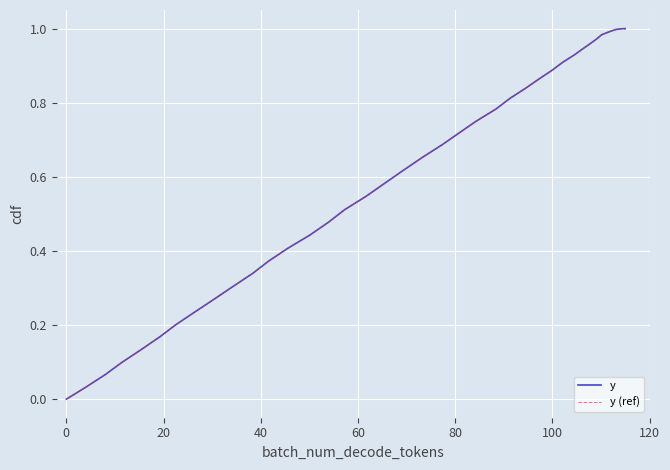

Reading left to right, what are all the values shown in this chart?

y: 0.0	0.0	0.1	0.1	0.1	0.2	0.2	0.2	0.3	0.3	0.3	0.4	0.4	0.4	0.5	0.5	0.5	0.6	0.6	0.7	0.7	0.7	0.7	0.8	0.8	0.8	0.9	0.9	0.9	0.9	0.9	1.0	1.0	1.0	1.0	1.0	1.0	1.0	1.0	1.0
y (ref): 0.0	0.0	0.1	0.1	0.1	0.2	0.2	0.2	0.3	0.3	0.3	0.4	0.4	0.4	0.5	0.5	0.5	0.6	0.6	0.7	0.7	0.7	0.7	0.8	0.8	0.8	0.9	0.9	0.9	0.9	0.9	1.0	1.0	1.0	1.0	1.0	1.0	1.0	1.0	1.0